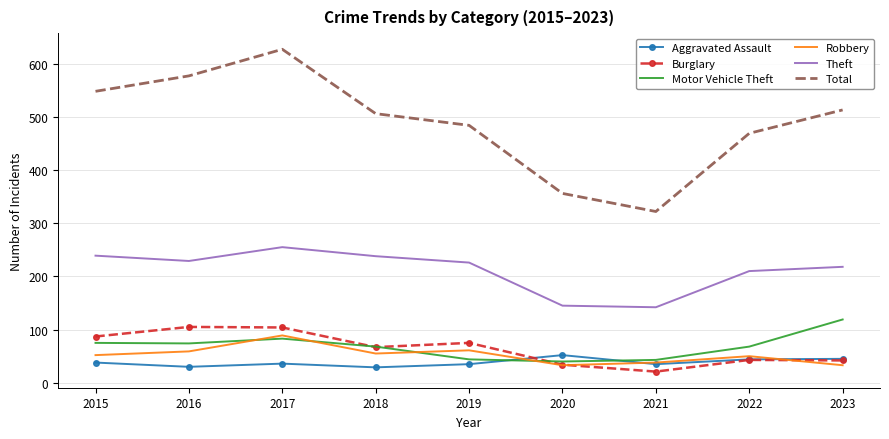

What is the total value across all series at 2021?

601